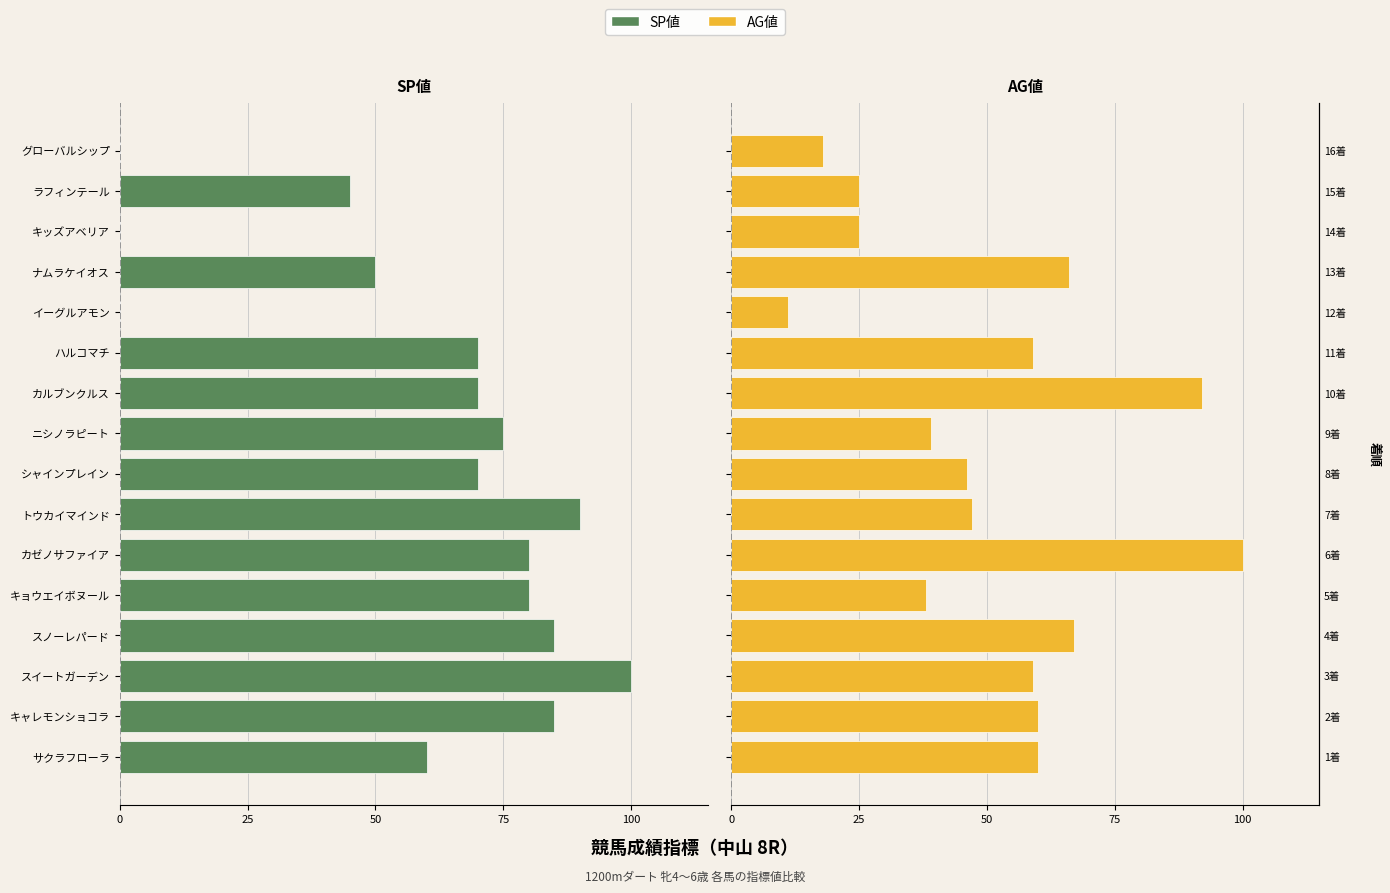

Between シャインプレイン and トウカイマインド, which is larger?

シャインプレイン